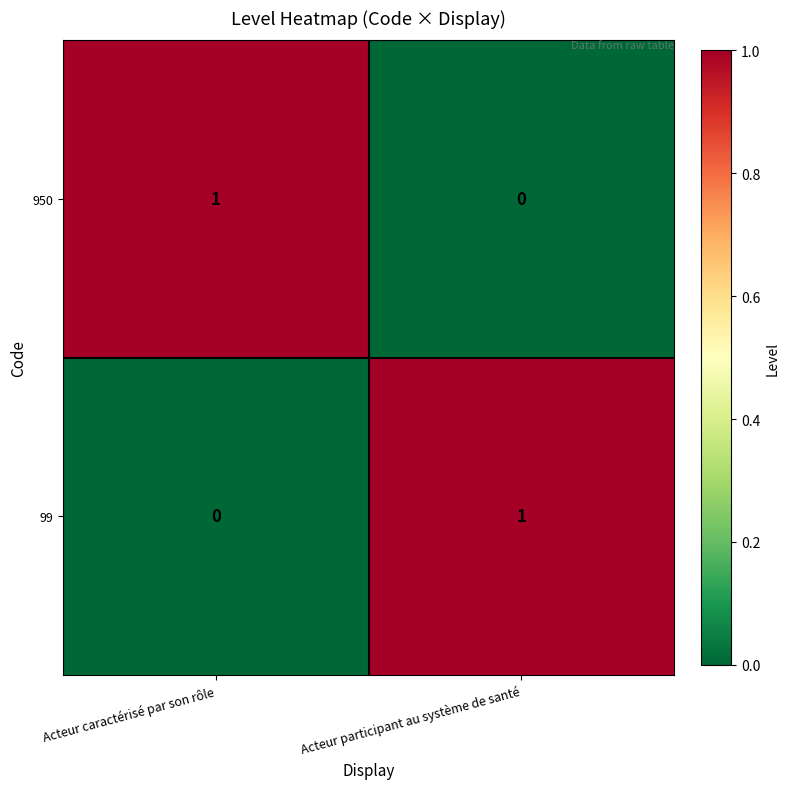

Is the value of 950 at Acteur caractérisé par son rôle greater than the value of 99 at Acteur caractérisé par son rôle?

Yes